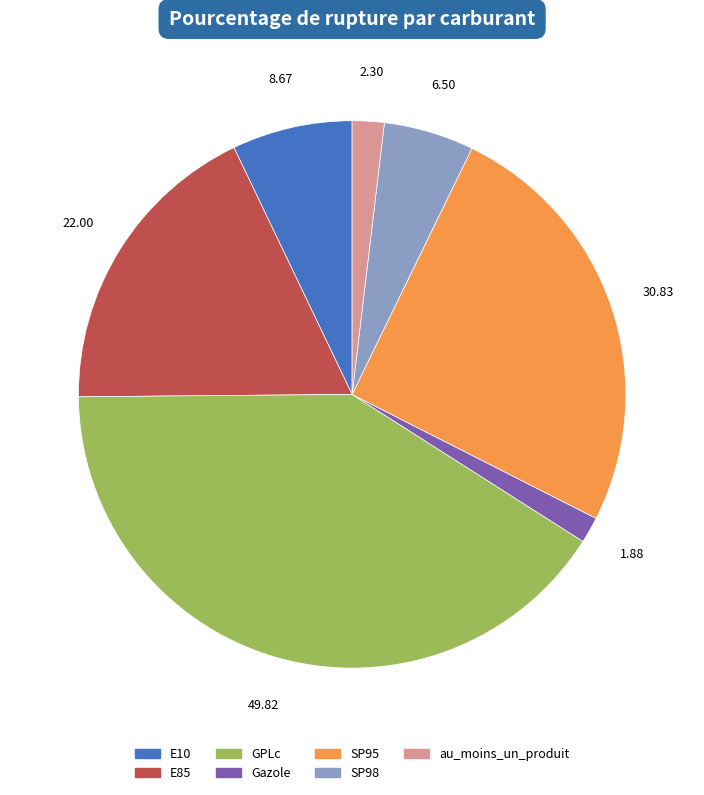

Count the number of slices in the pie.

7